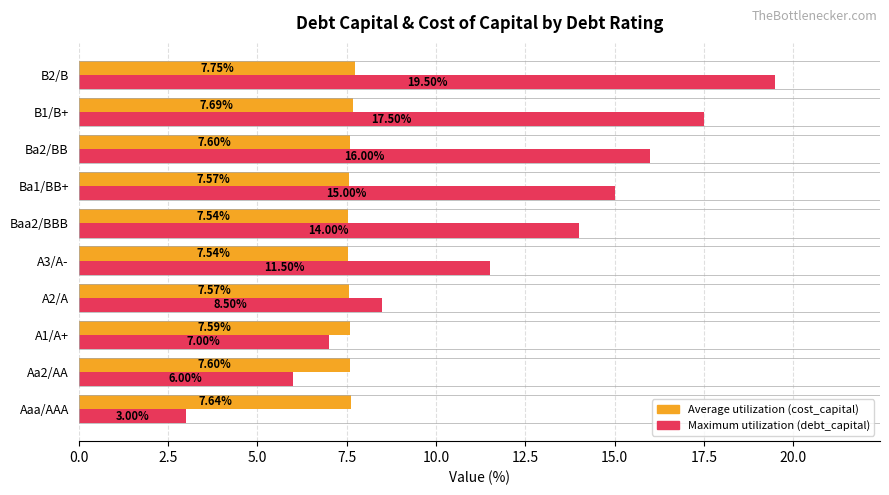

What is the total value across all series at Ba1/BB+?

22.6